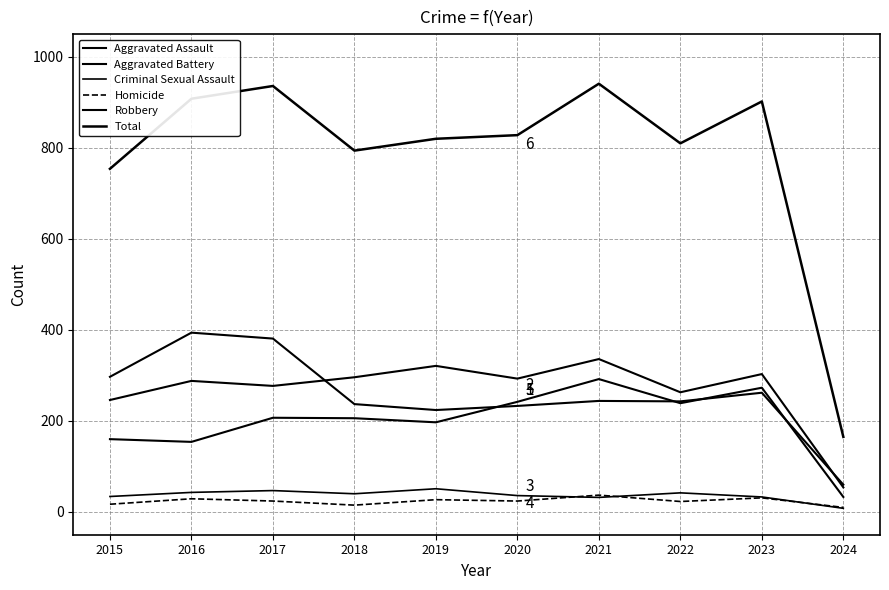

Which category has the lowest value in the Homicide series?

2024